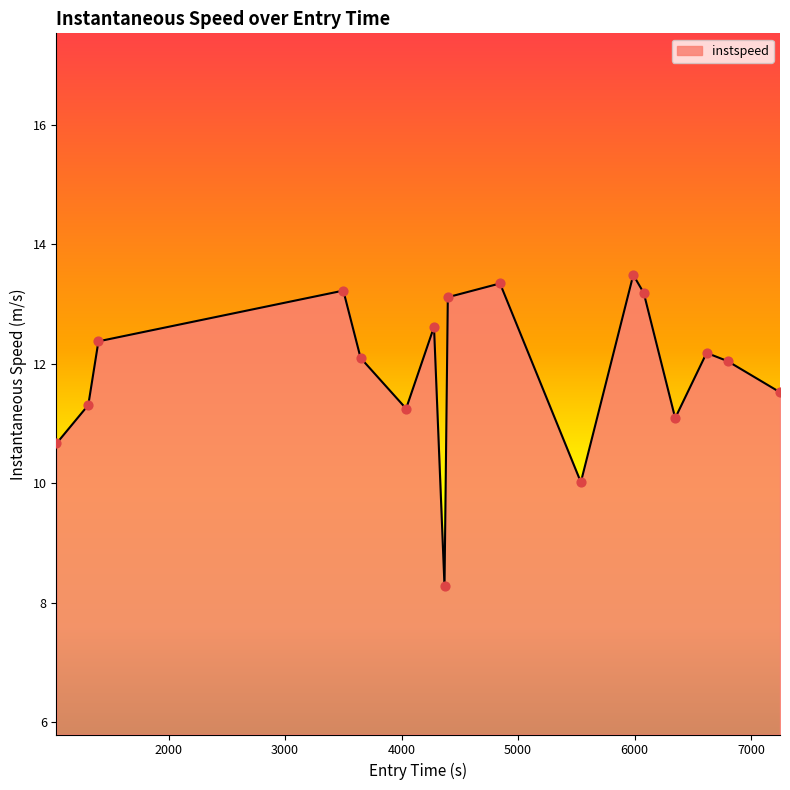

What is the difference between the maximum and minimum values?

5.2